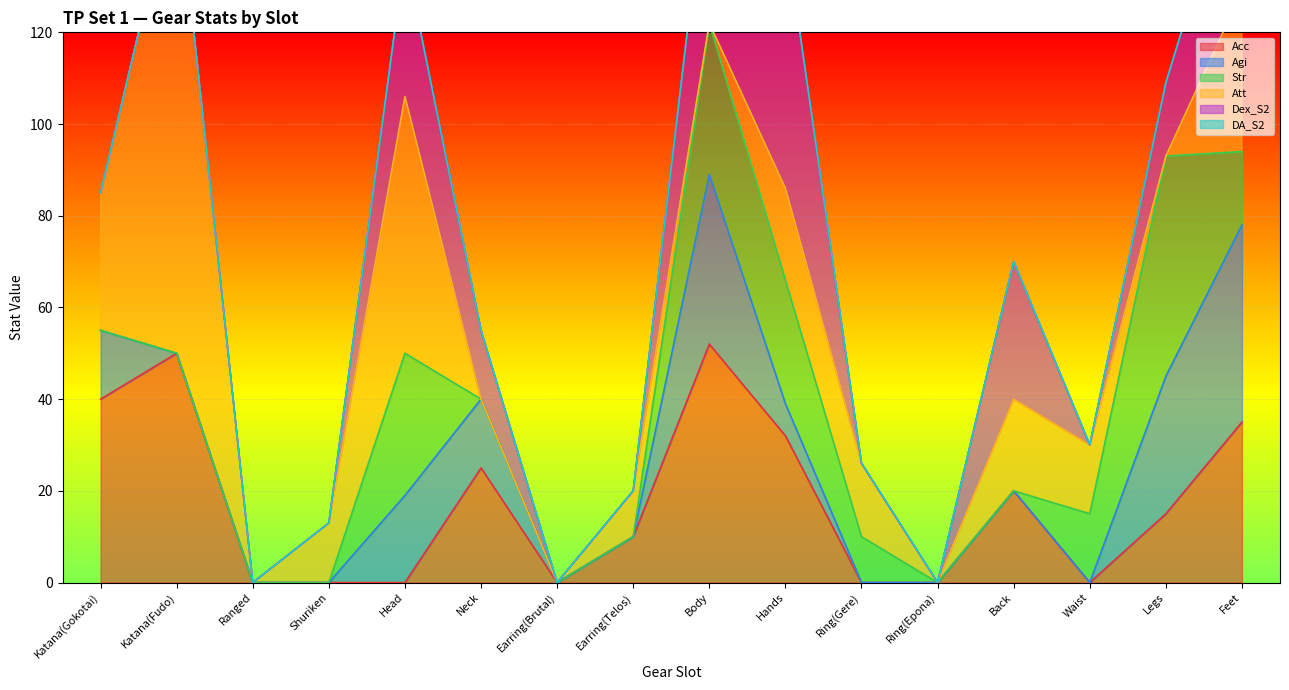

At how many categories does at least one series exceed 79?

1